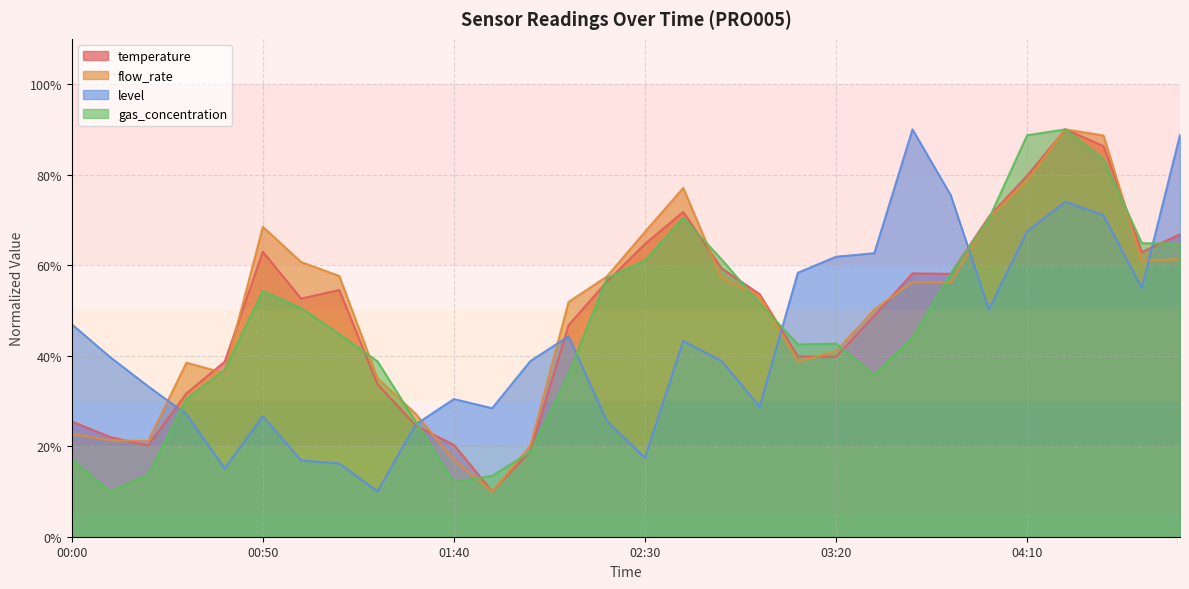

What is the total value across all series at 04:30?

329.3